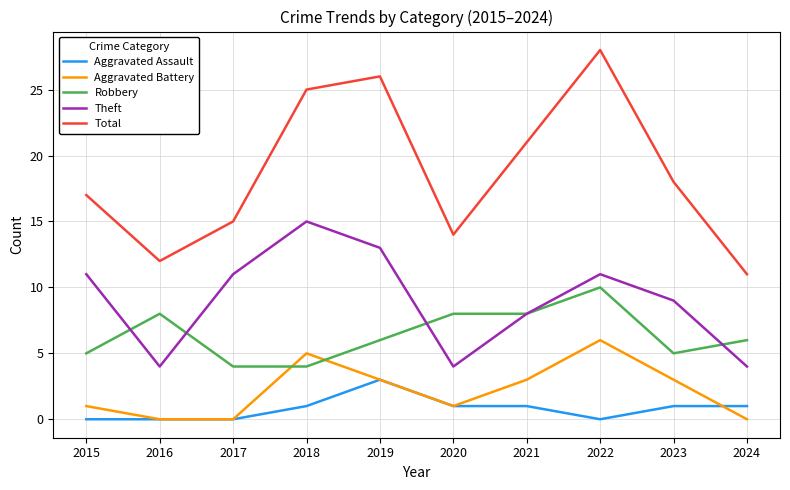

Between 2017 and 2018, which series saw the biggest shift?

Total